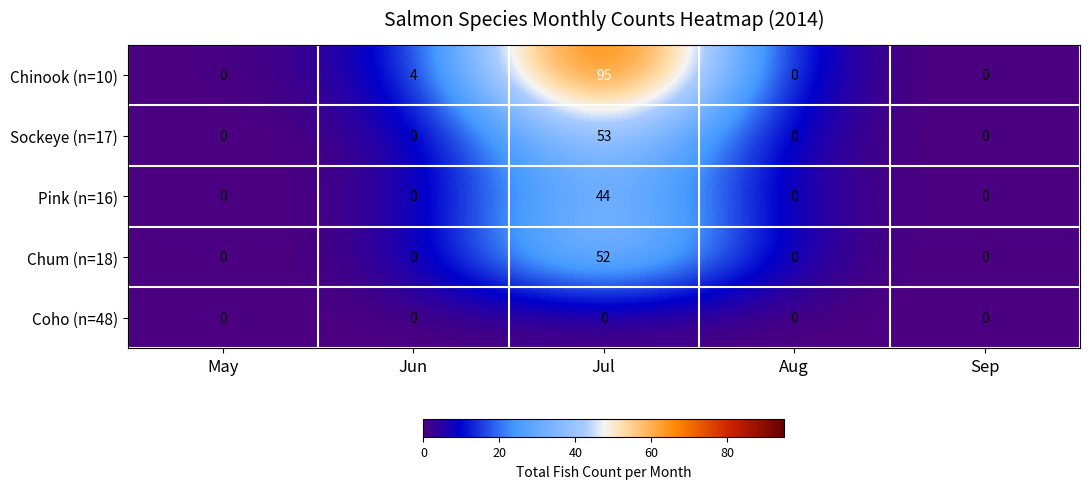

Reading left to right, list all the values displayed in this chart.

Chinook (n=10): 0	4	95	0	0
Sockeye (n=17): 0	0	53	0	0
Pink (n=16): 0	0	44	0	0
Chum (n=18): 0	0	52	0	0
Coho (n=48): 0	0	0	0	0